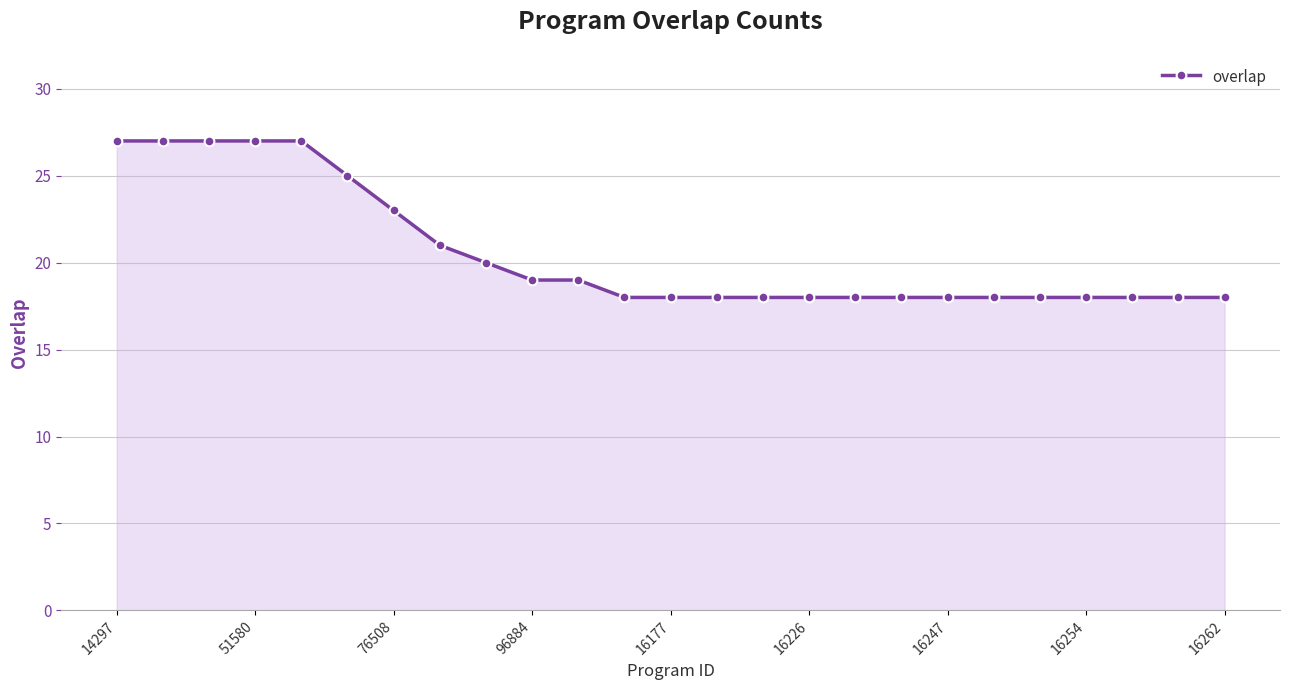

What is the difference between the second highest and minimum values?

9